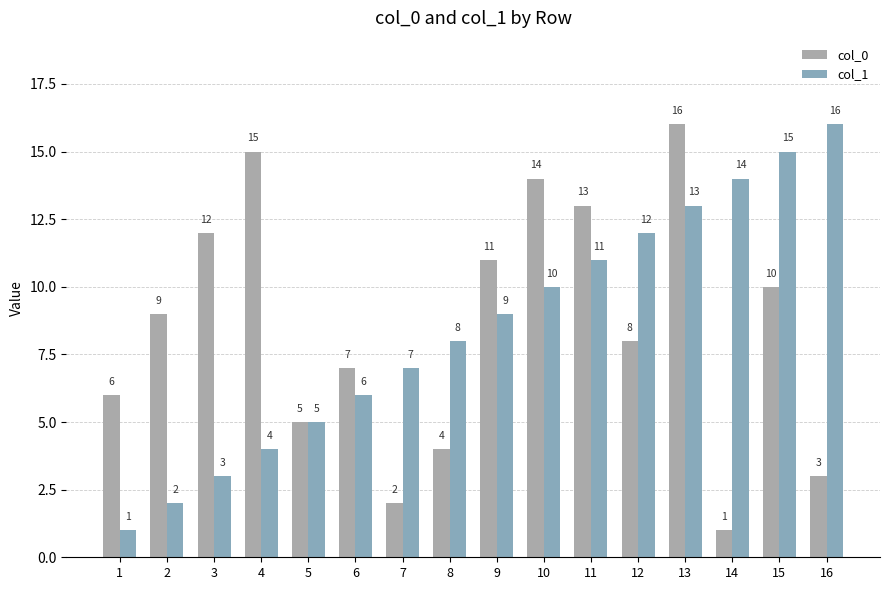

Reading left to right, list all the values displayed in this chart.

col_0: 1=6	2=9	3=12	4=15	5=5	6=7	7=2	8=4	9=11	10=14	11=13	12=8	13=16	14=1	15=10	16=3
col_1: 1=1	2=2	3=3	4=4	5=5	6=6	7=7	8=8	9=9	10=10	11=11	12=12	13=13	14=14	15=15	16=16